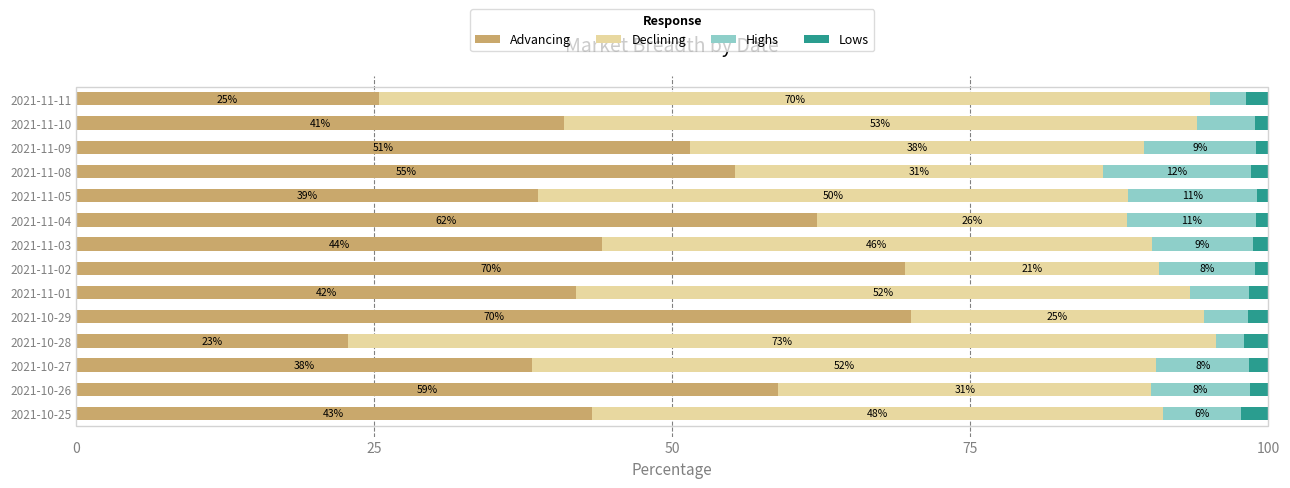

True or false: Advancing has a value of 37.3 at 2021-11-11.

False